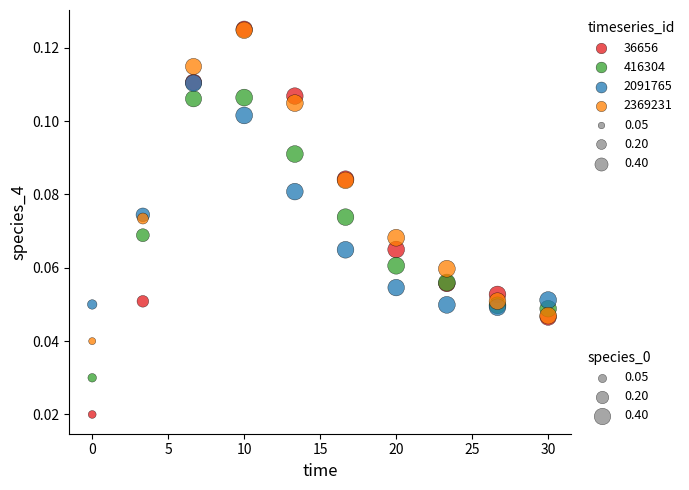

Which series contains the lowest Y value?

36656